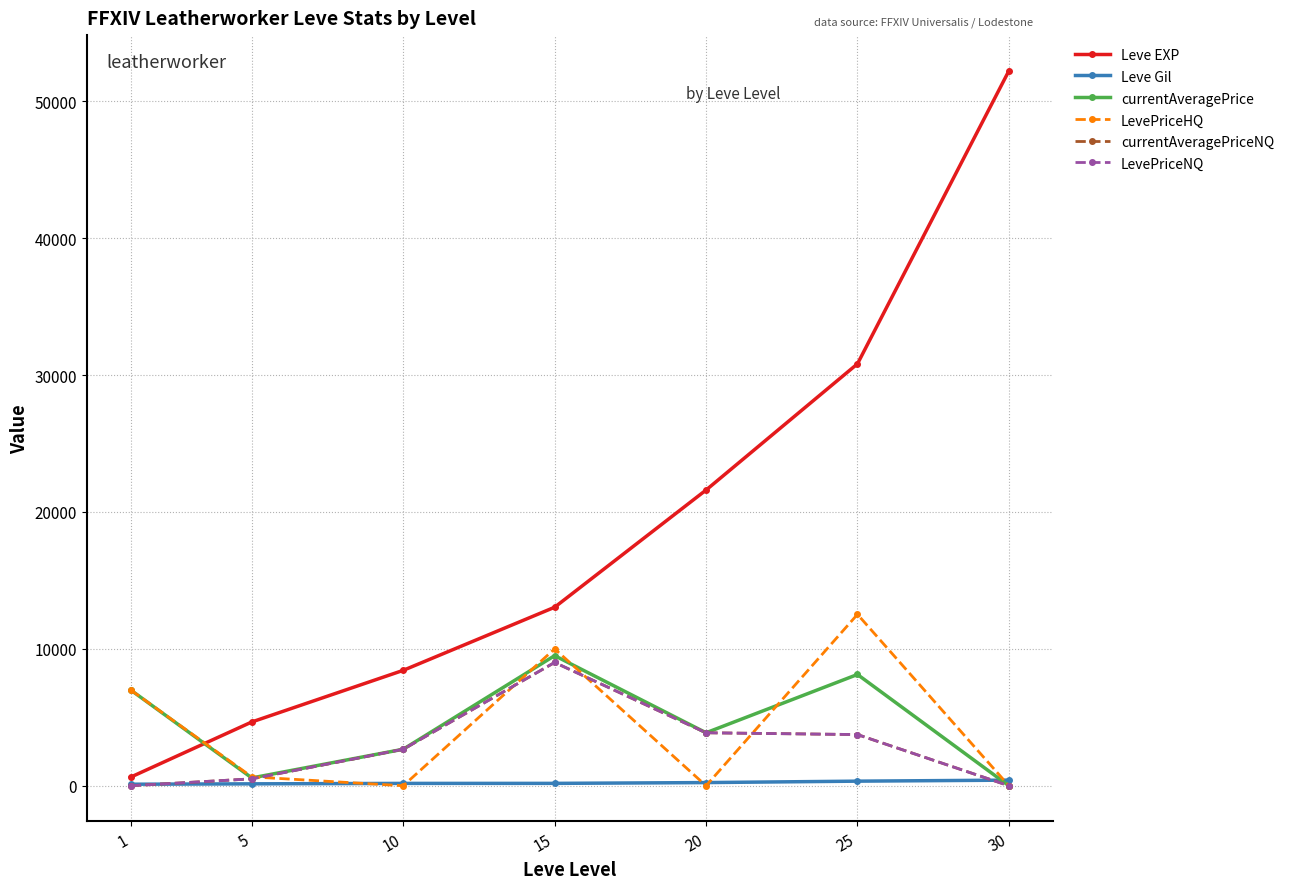

What is the difference between the LevePriceHQ values at 15 and 1?

3005